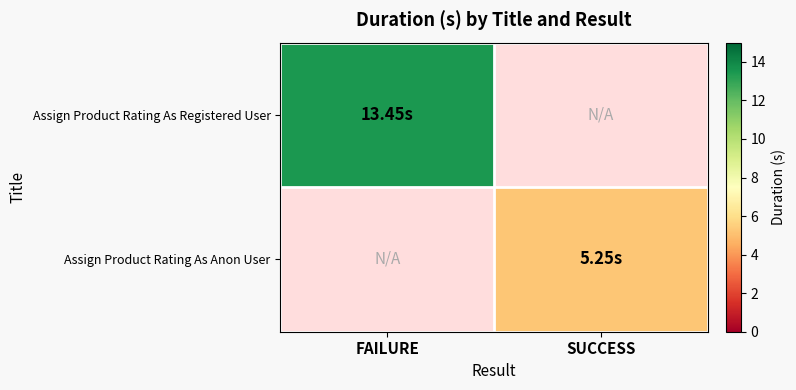

Where does the Assign Product Rating As Anon User series first go above 5?

SUCCESS